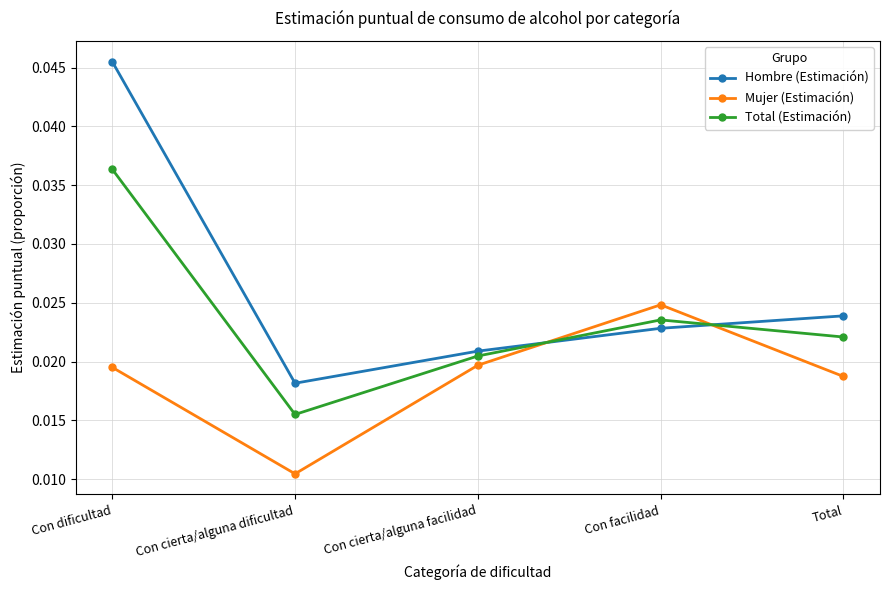

Where is the first local minimum for Hombre (Estimación)?

Con cierta/alguna dificultad